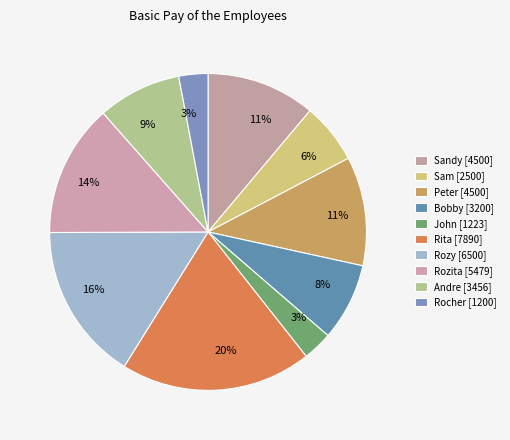

Does any single category account for the majority?

No